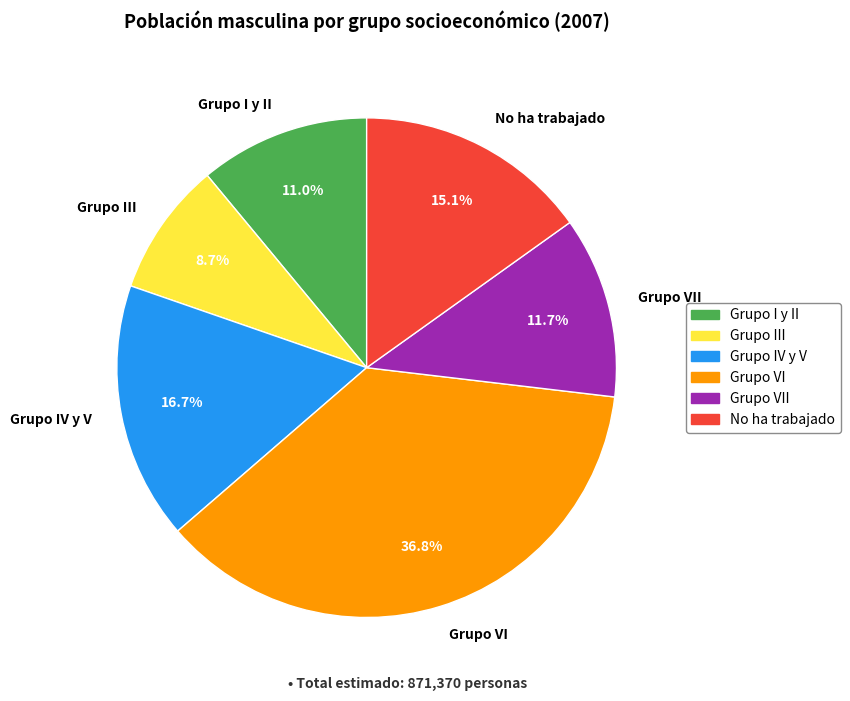

What percentage is the Grupo III slice, to the nearest percent?

9%